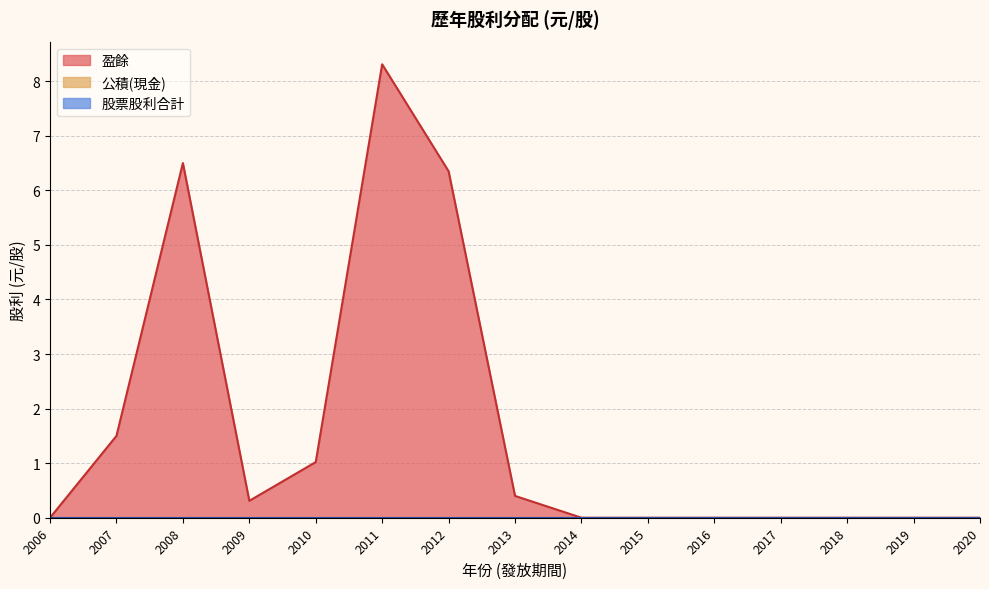

Does the chart display data point markers on the line(s)?

No